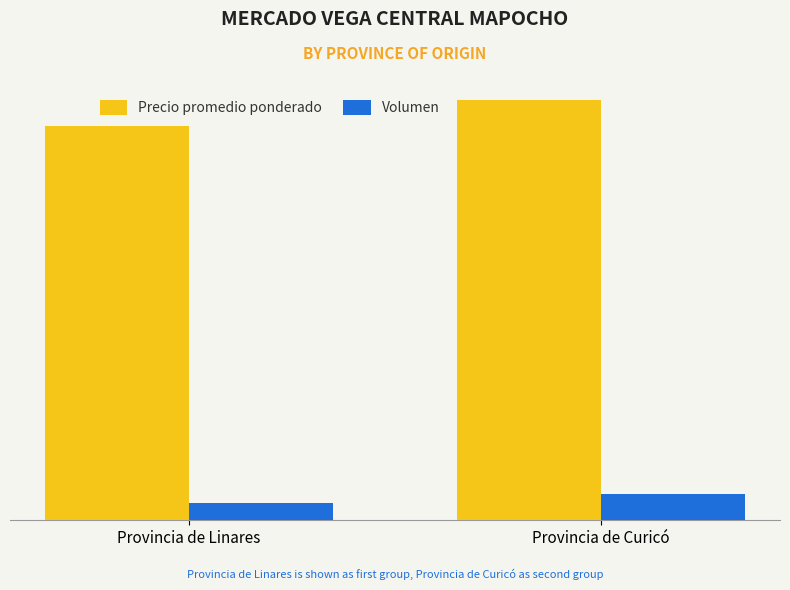

Between Provincia de Linares and Provincia de Curicó, which series saw the biggest shift?

Precio promedio ponderado